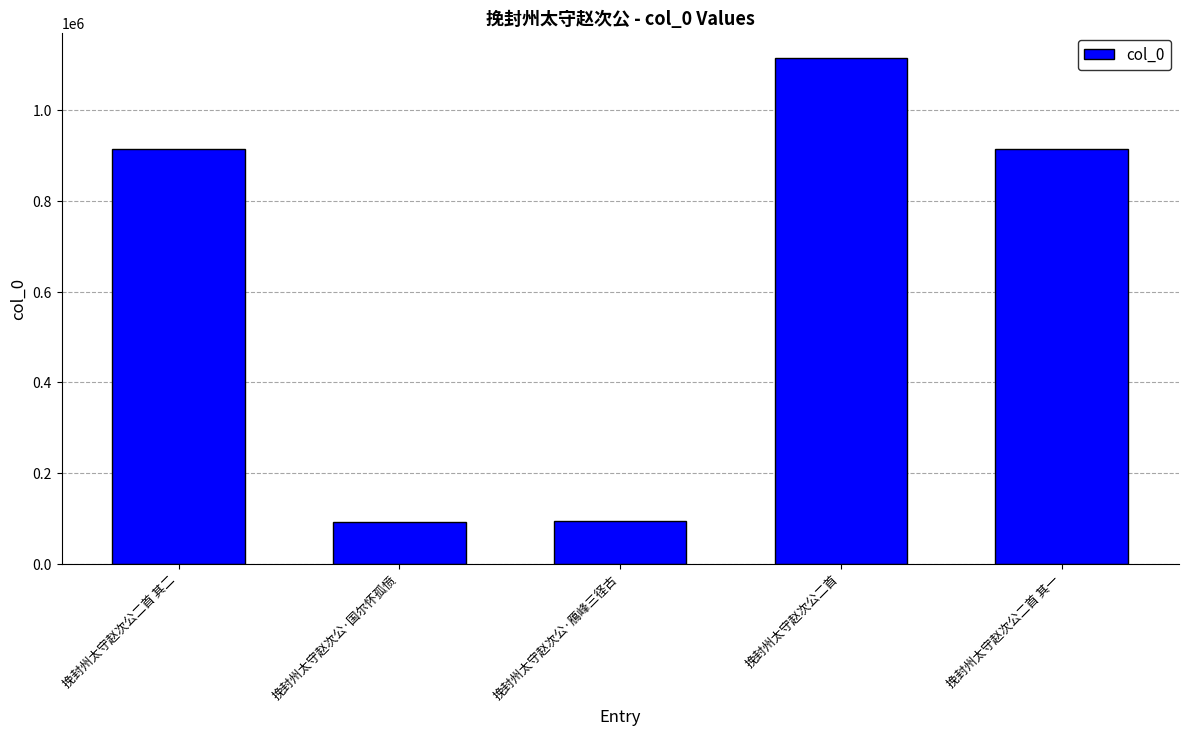

What is the greatest value displayed?

1115108